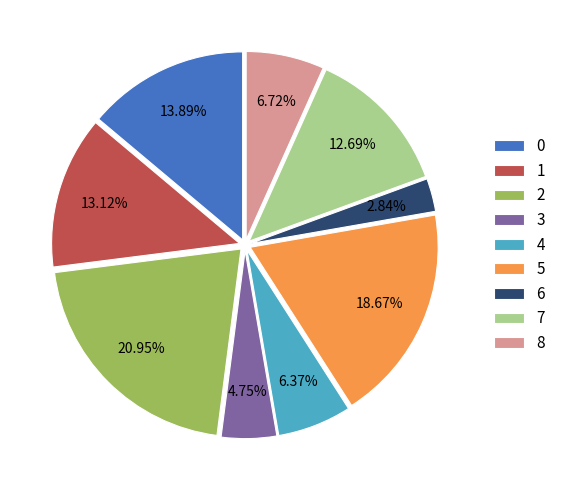

Count the number of slices in the pie.

9